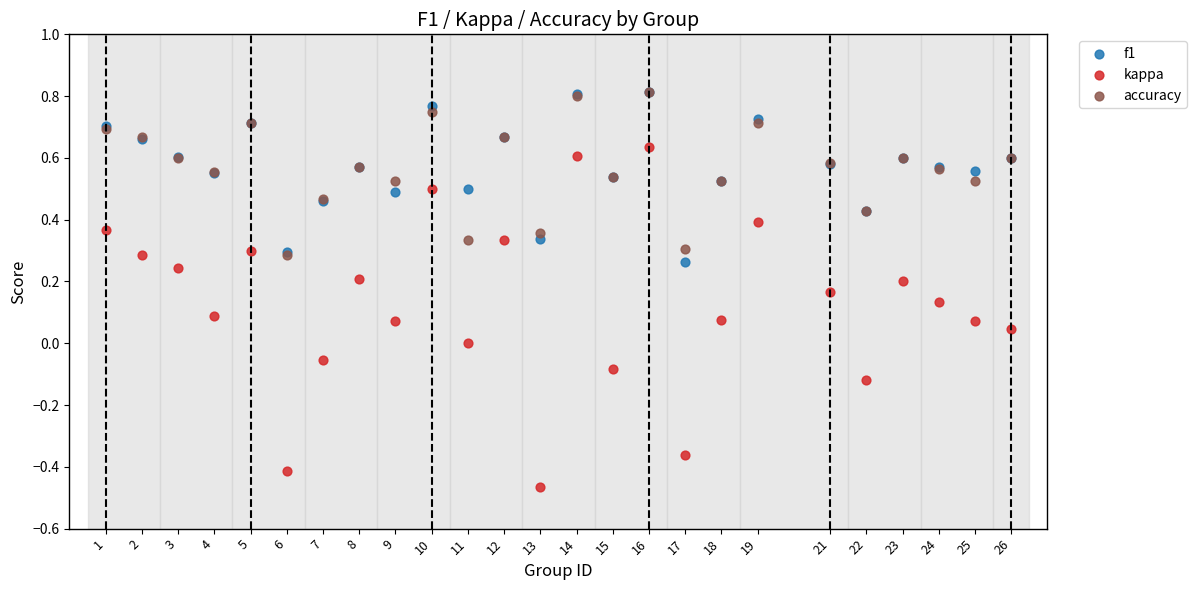

What are all the series names shown in the legend?

f1, kappa, accuracy